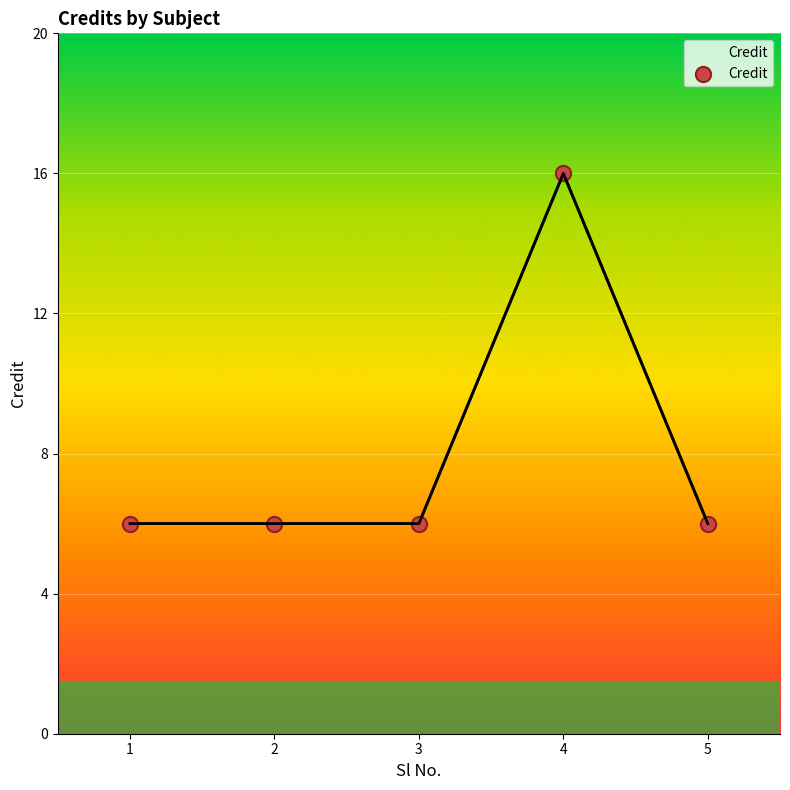

What is the change in value from 1 to 4?

+10